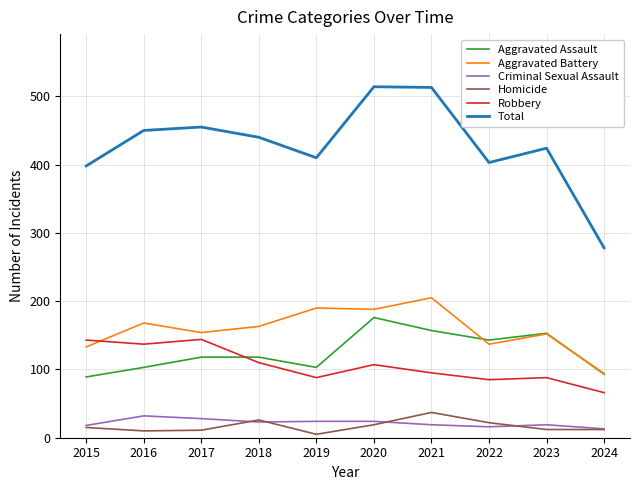

At which label does Aggravated Battery reach its peak?

2021